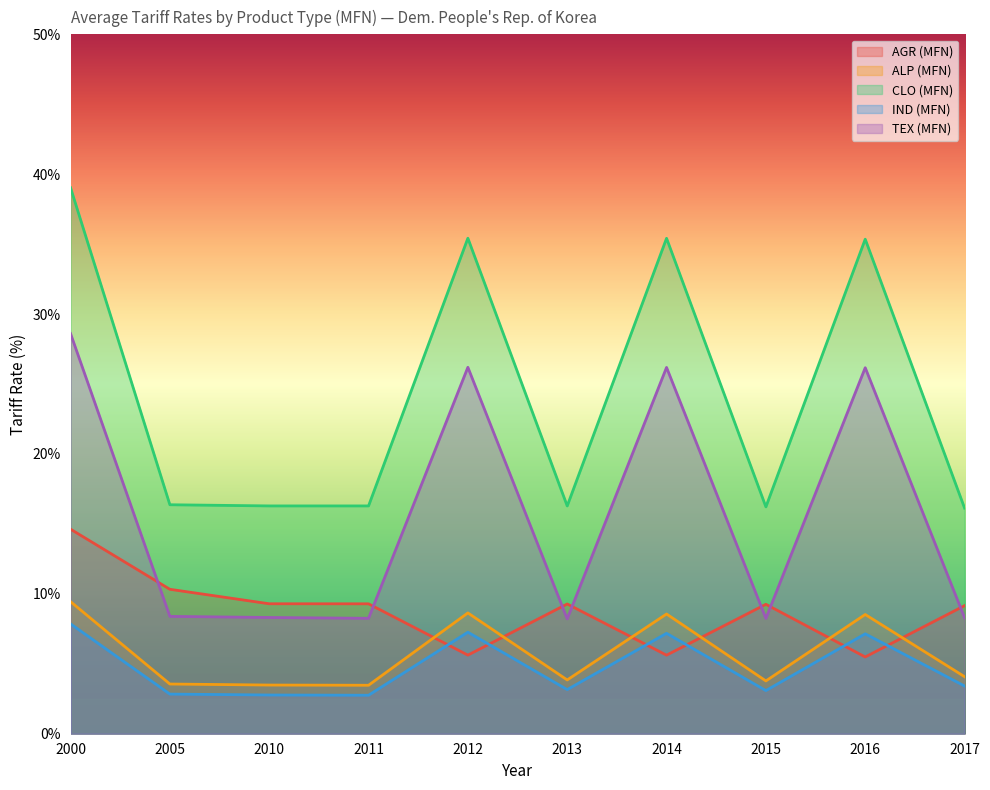

How many distinct data groups are displayed?

5